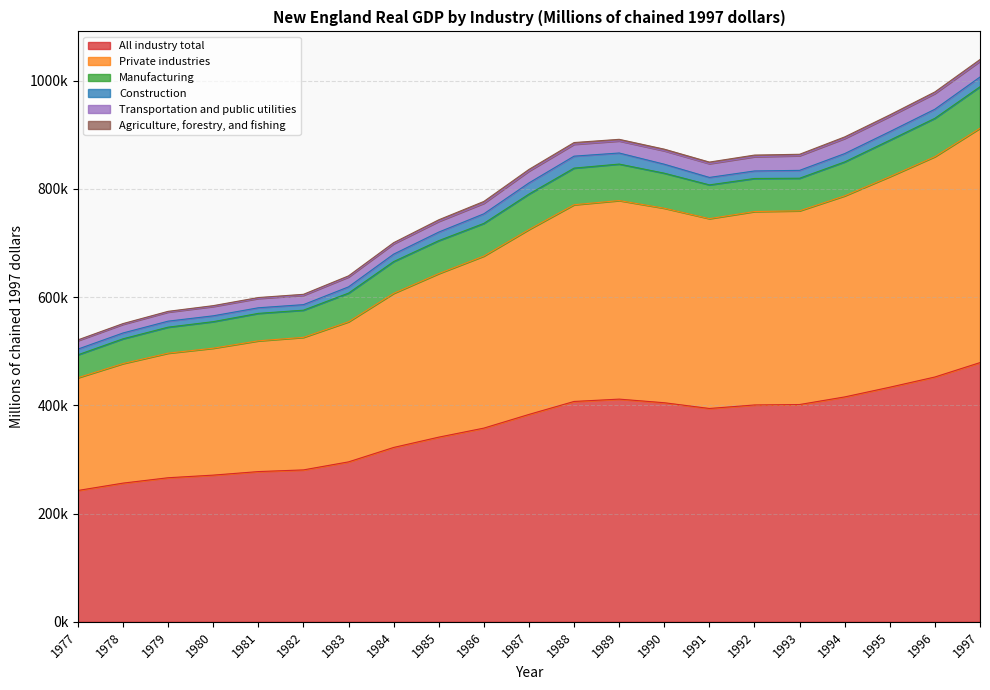

Where is the first local maximum for Transportation and public utilities?

1980